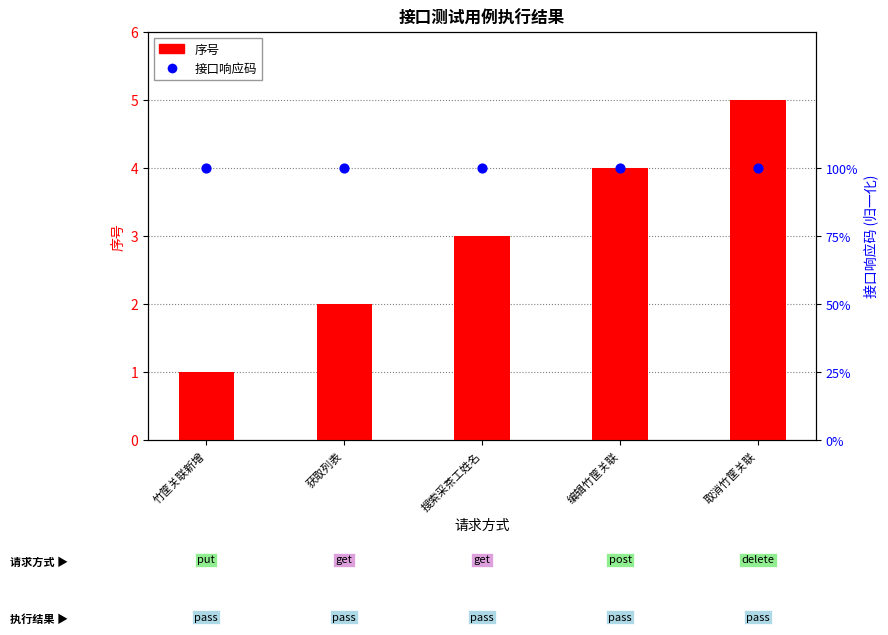

Which series has the largest total across all categories?

接口响应码